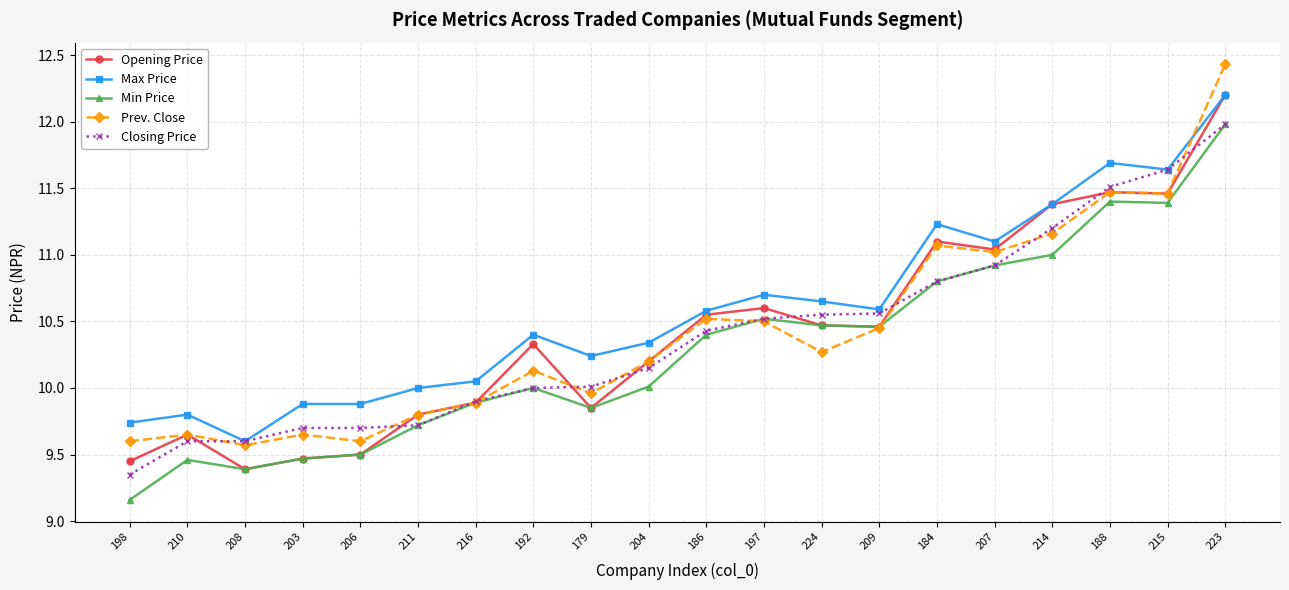

Is it true that Prev. Close equals 4.8 at 209?

False